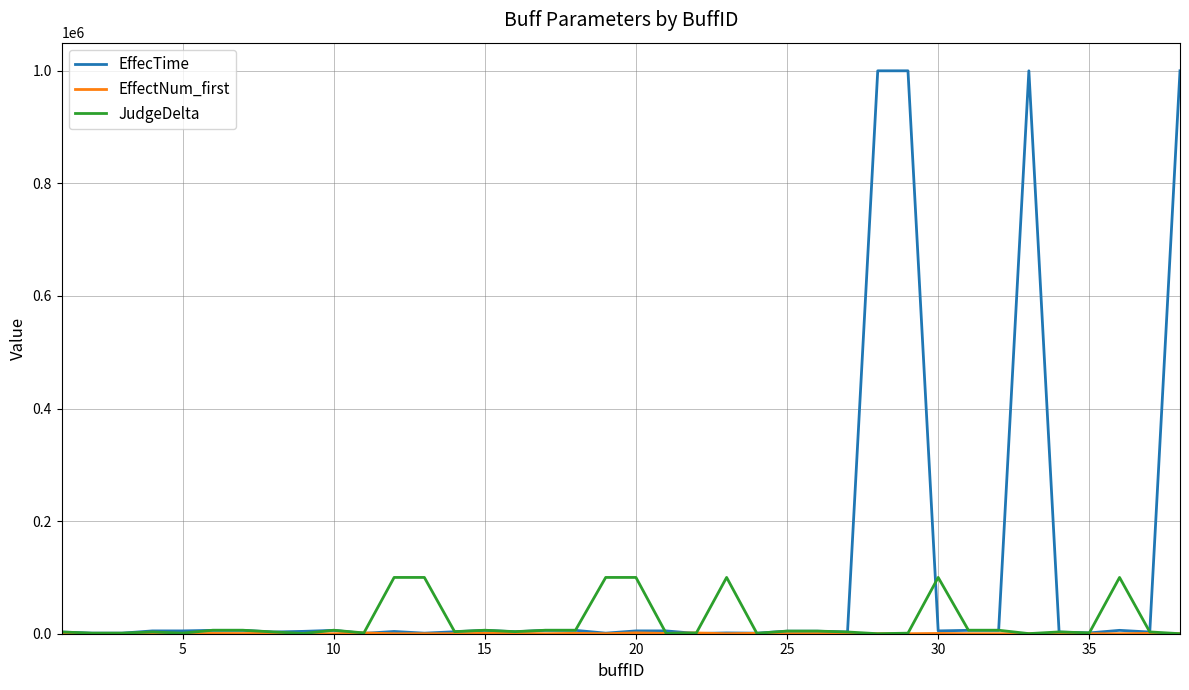

Which series has the widest spread of values?

EffecTime